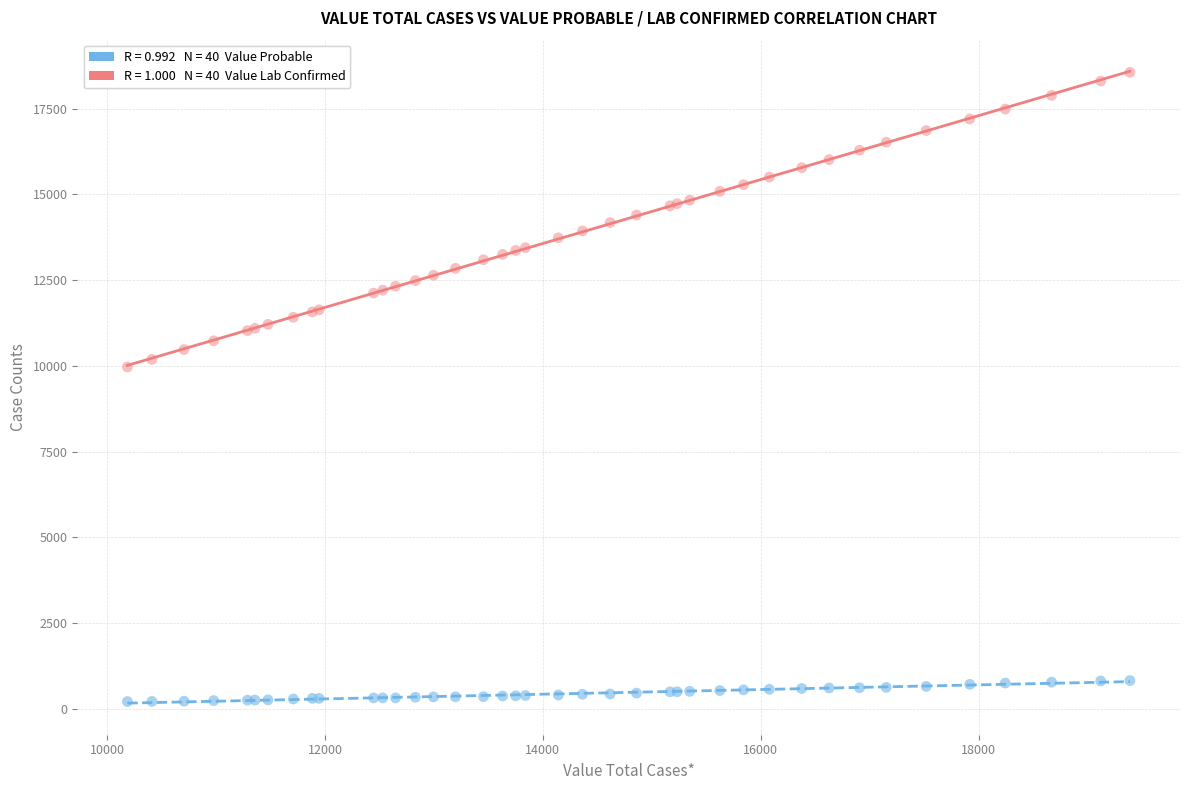

Across all series, what Y value is closest to 9388?

9970